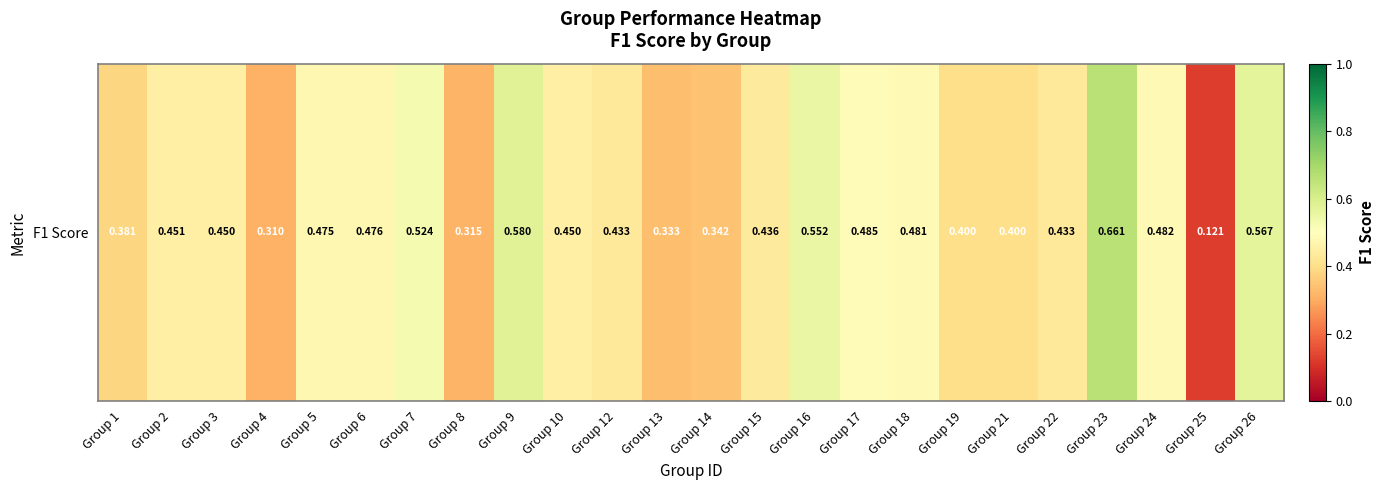

Which category has the lowest value across all series?

Group 25